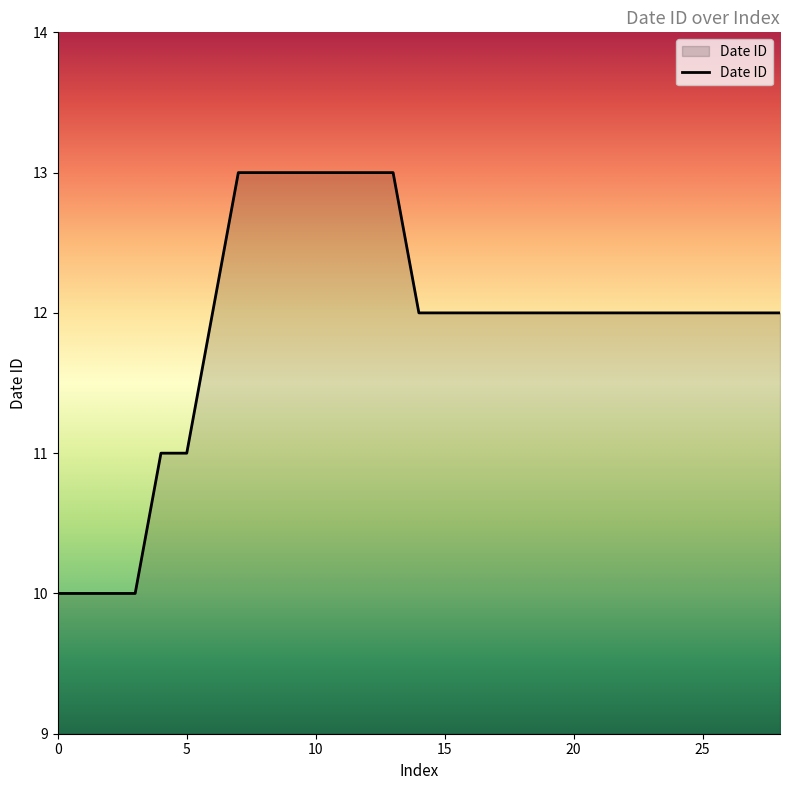

What is the difference between the maximum and minimum values?

3